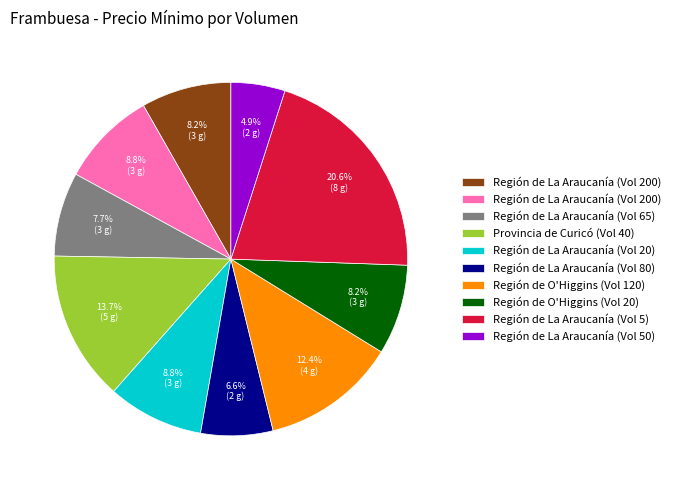

Is there any slice that represents more than half of the pie?

No